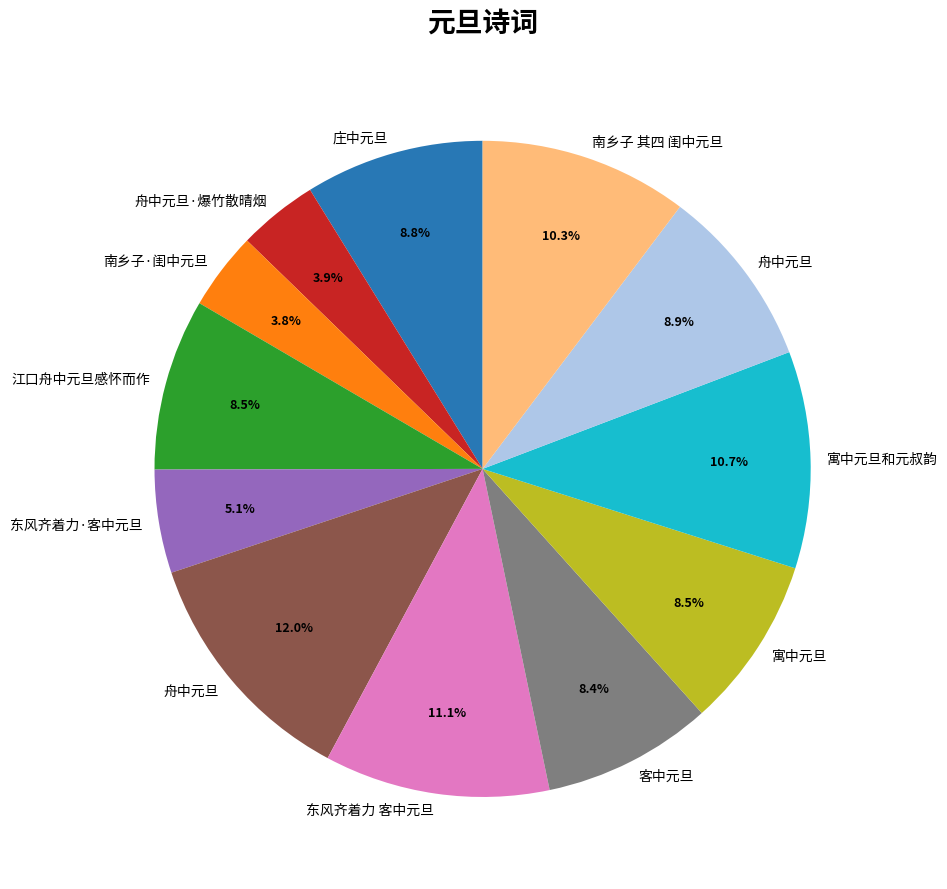

Does any single category account for the majority?

No